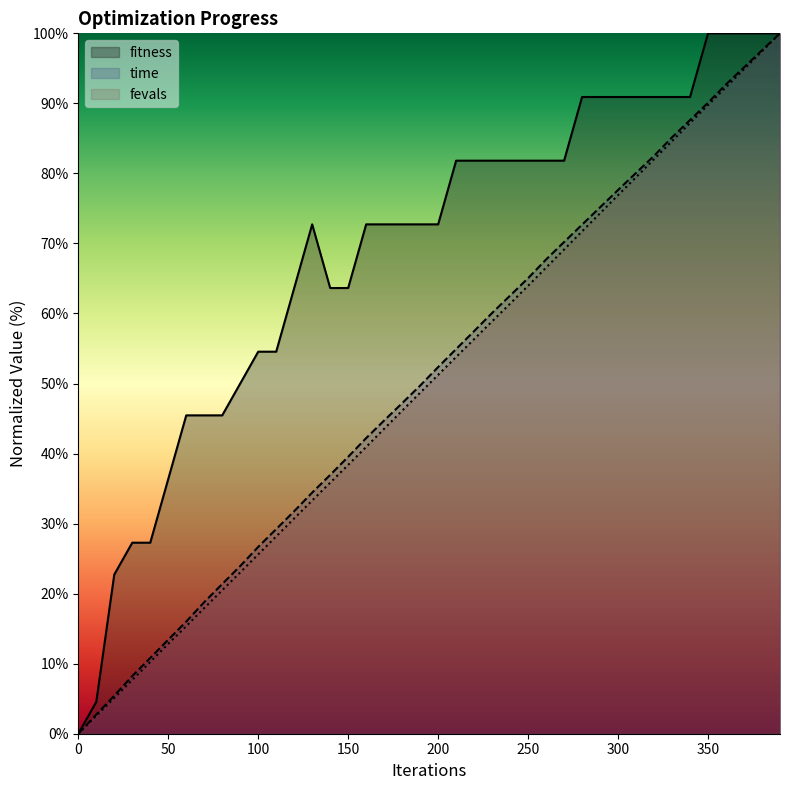

At which label is time closest to 50?

190